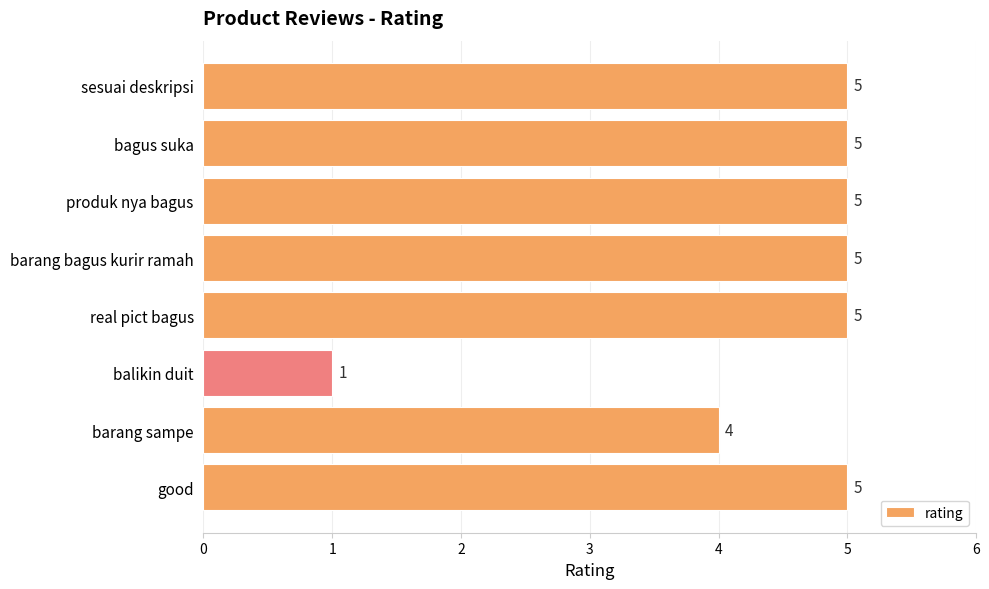

The value at balikin duit is 1. True or false?

True